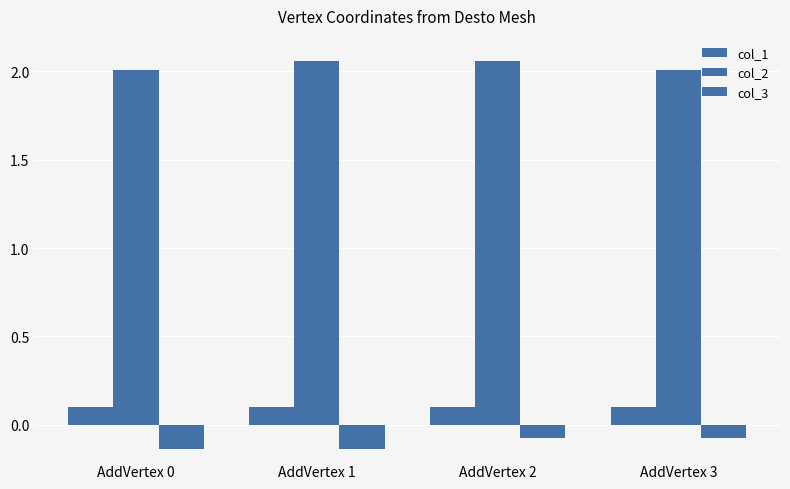

At which category is the sum across all series the highest?

AddVertex 2